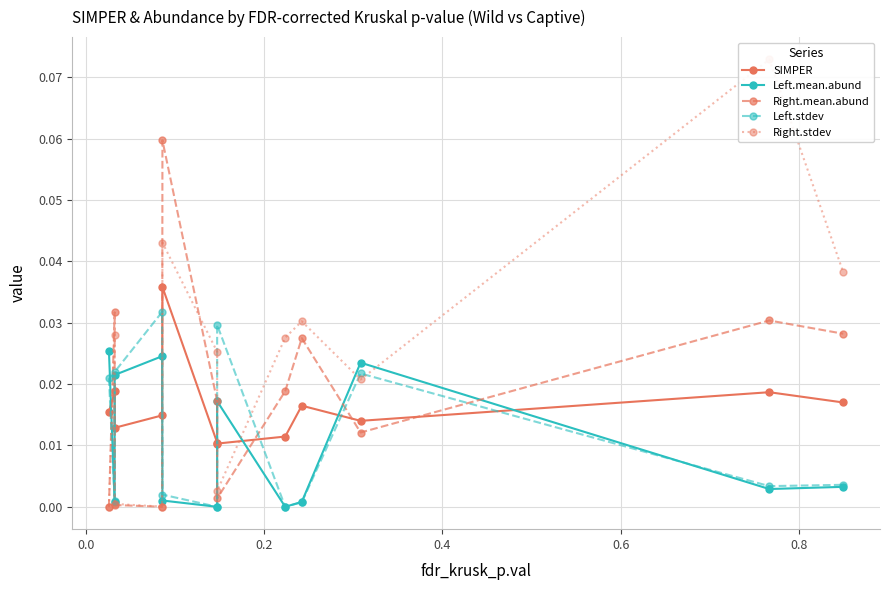

Reading left to right, what are all the values shown in this chart?

SIMPER: 0.0	0.0	0.0	0.0	0.0	0.0	0.0	0.0	0.0	0.0	0.0	0.0
Left.mean.abund: 0.0	0.0	0.0	0.0	0.0	0.0	0.0	0.0	0.0	0.0	0.0	0.0
Right.mean.abund: 0.0	0.0	0.0	0.0	0.1	0.0	0.0	0.0	0.0	0.0	0.0	0.0
Left.stdev: 0.0	0.0	0.0	0.0	0.0	0.0	0.0	0.0	0.0	0.0	0.0	0.0
Right.stdev: 0.0	0.0	0.0	0.0	0.0	0.0	0.0	0.0	0.0	0.0	0.1	0.0